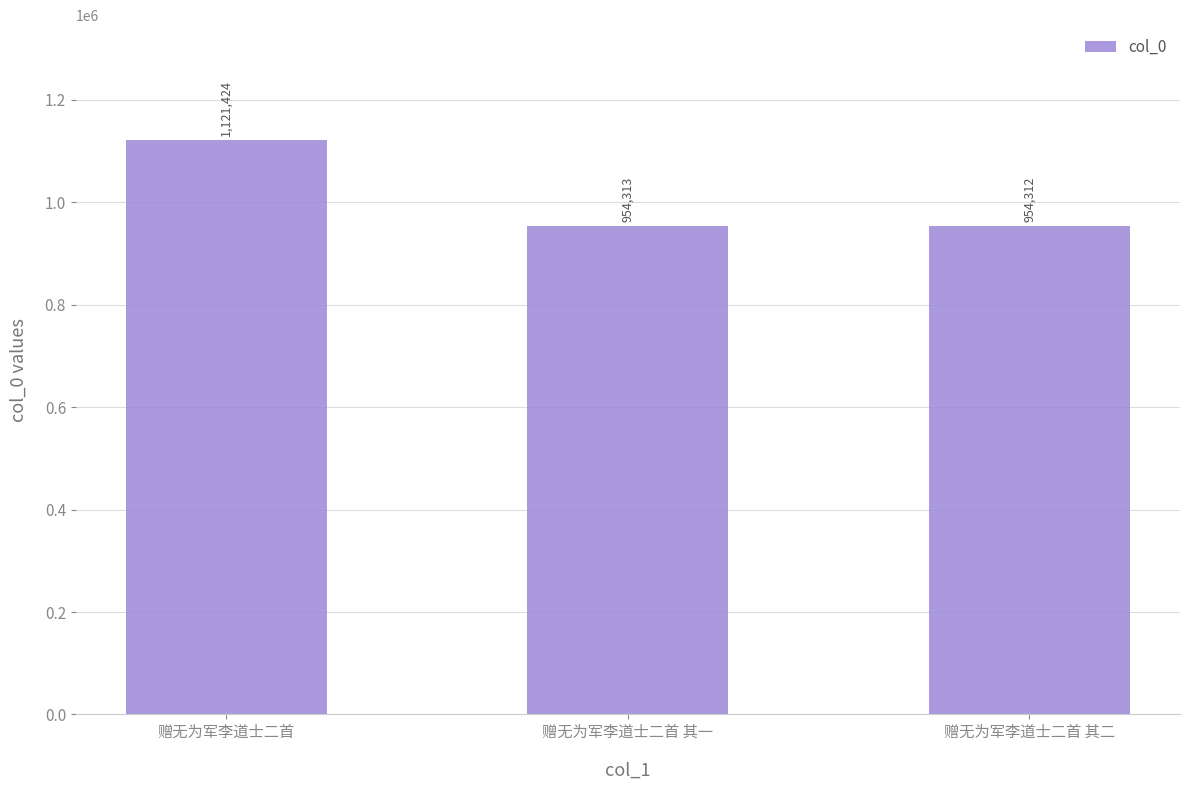

How many values are below 954313?

1